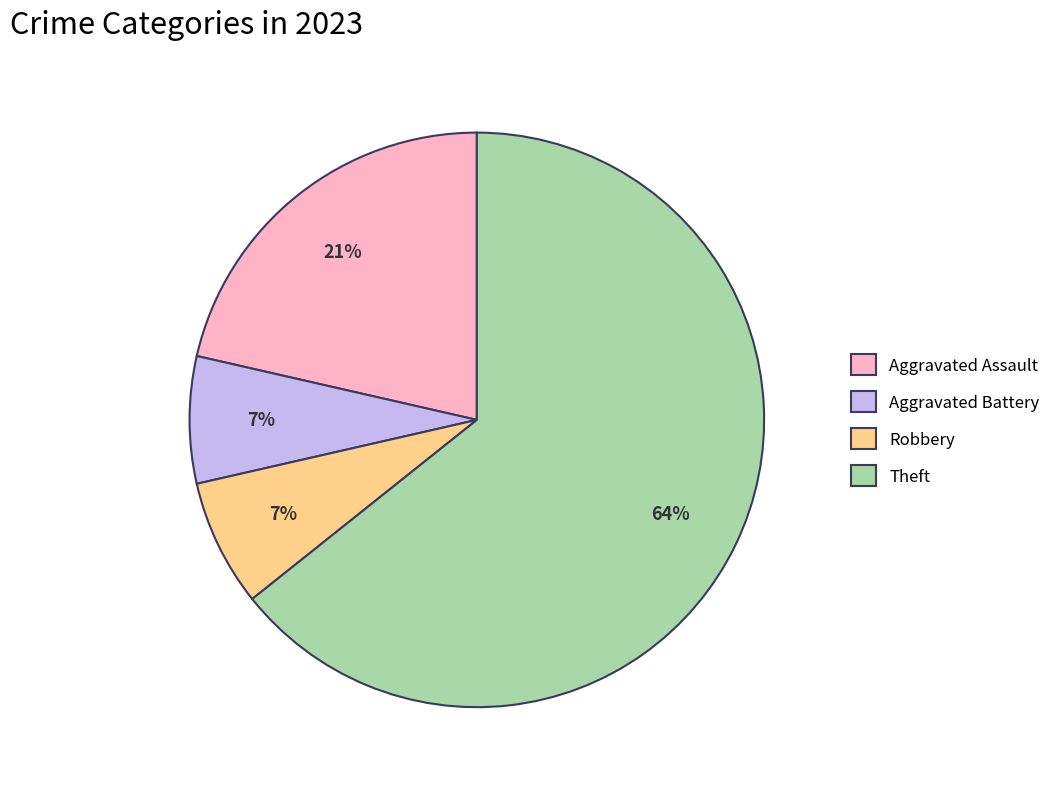

How many segments does this pie chart have?

4